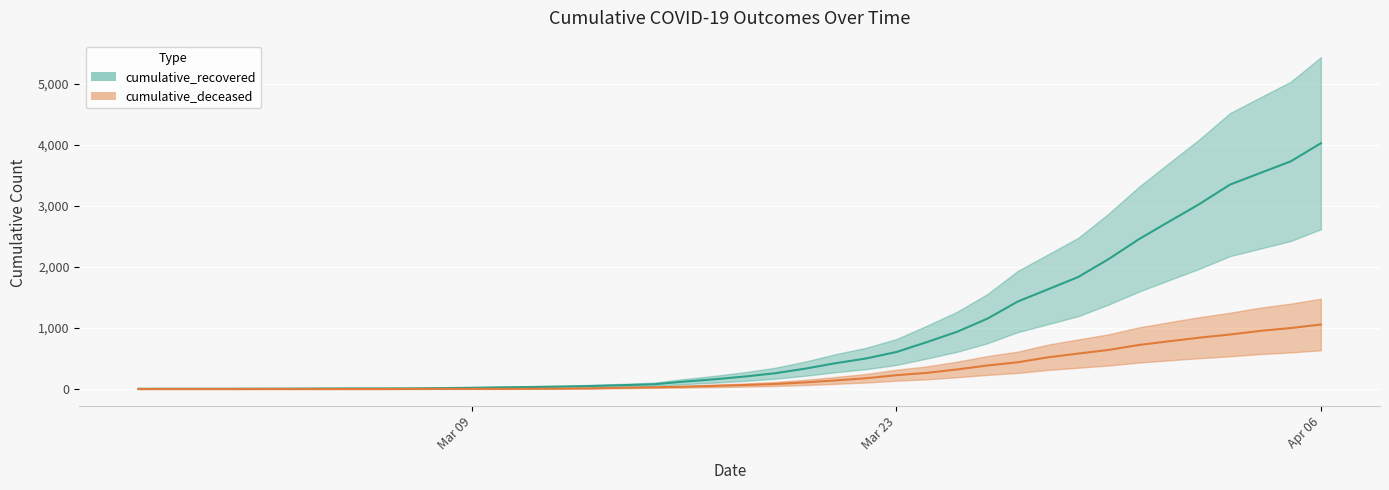

True or false: cumulative_deceased has a value of 721 at 2020-03-31.

True